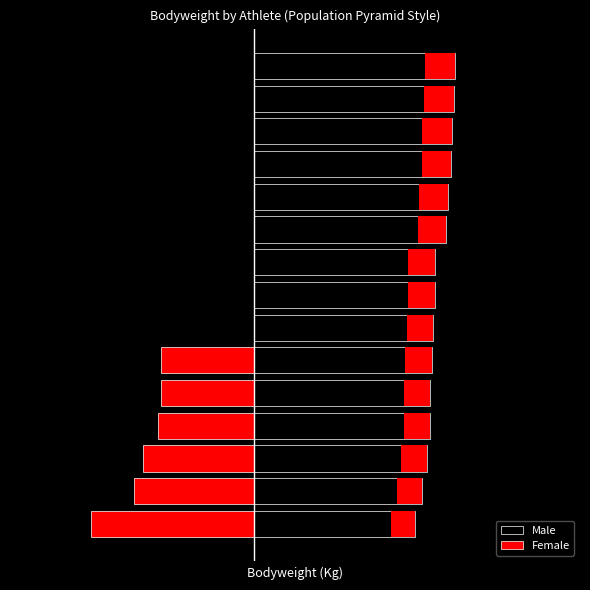

True or false: Male has a value of 52.1 at 10.

False